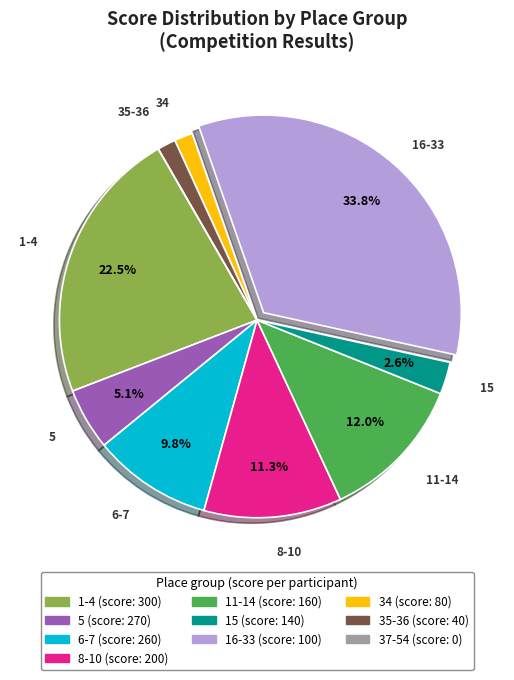

Is there any slice that represents more than half of the pie?

No